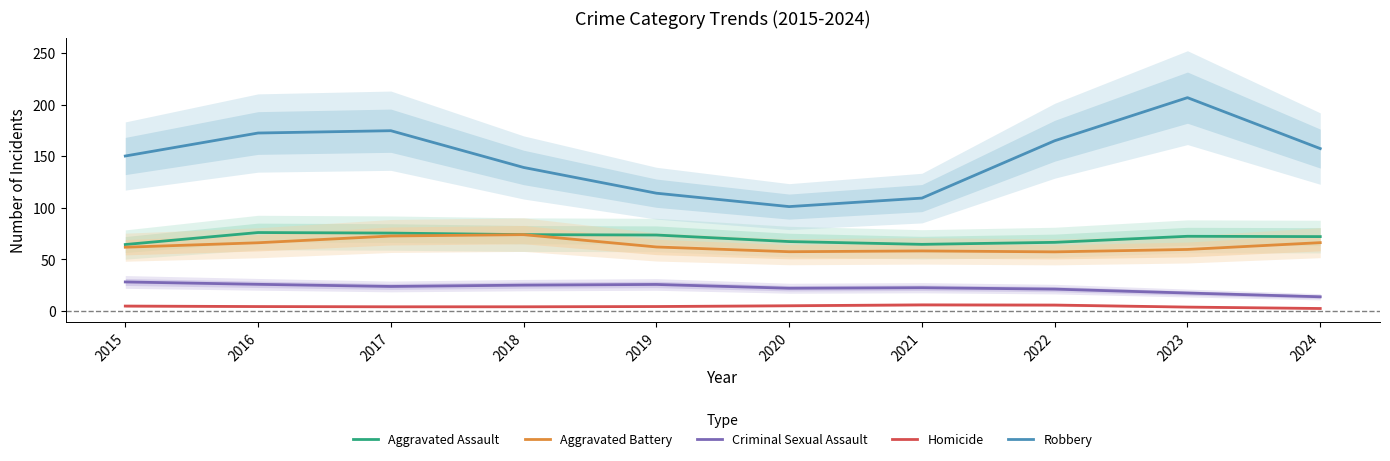

How many series are shown in this chart?

5